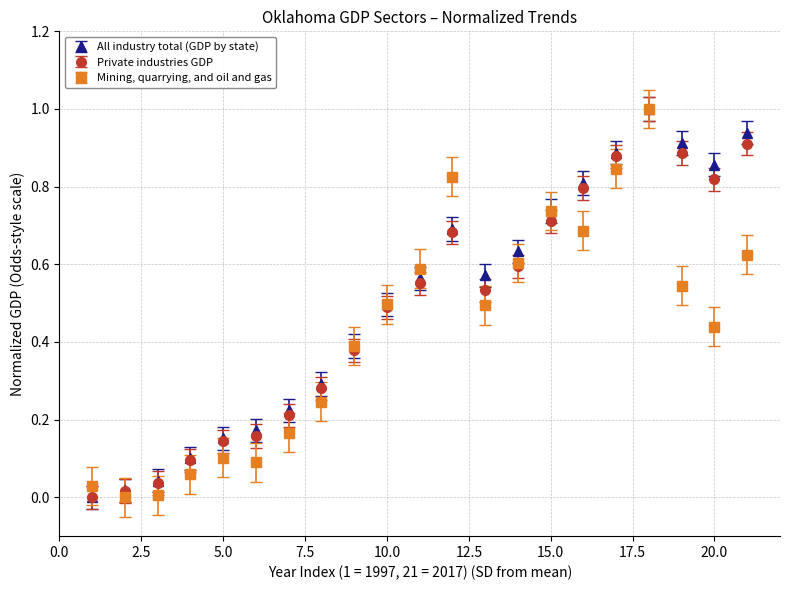

Rank the series by their average value, from lowest to highest.

Mining, quarrying, and oil and gas, Private industries GDP, All industry total (GDP by state)